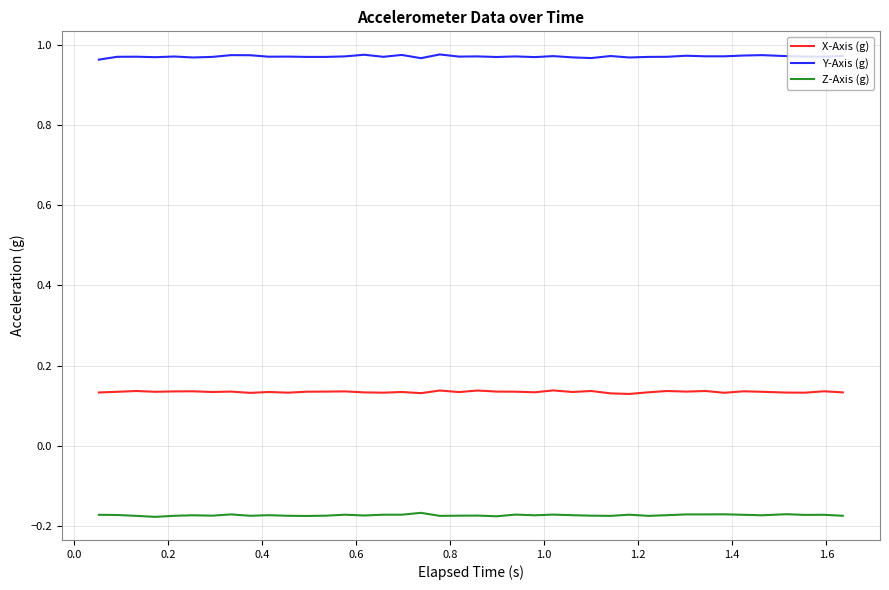

At how many categories does at least one series exceed 0?

40